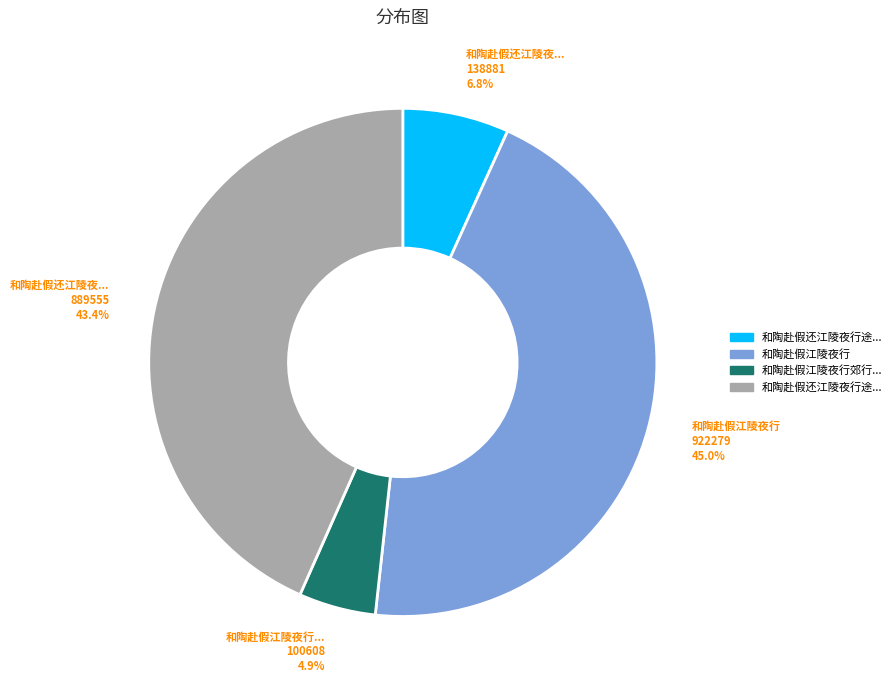

Is there any slice that represents more than half of the pie?

No